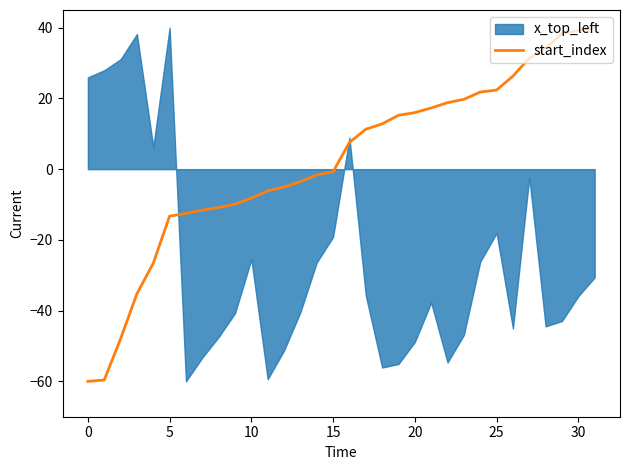

What is the highest value of the start_index series?

40.0